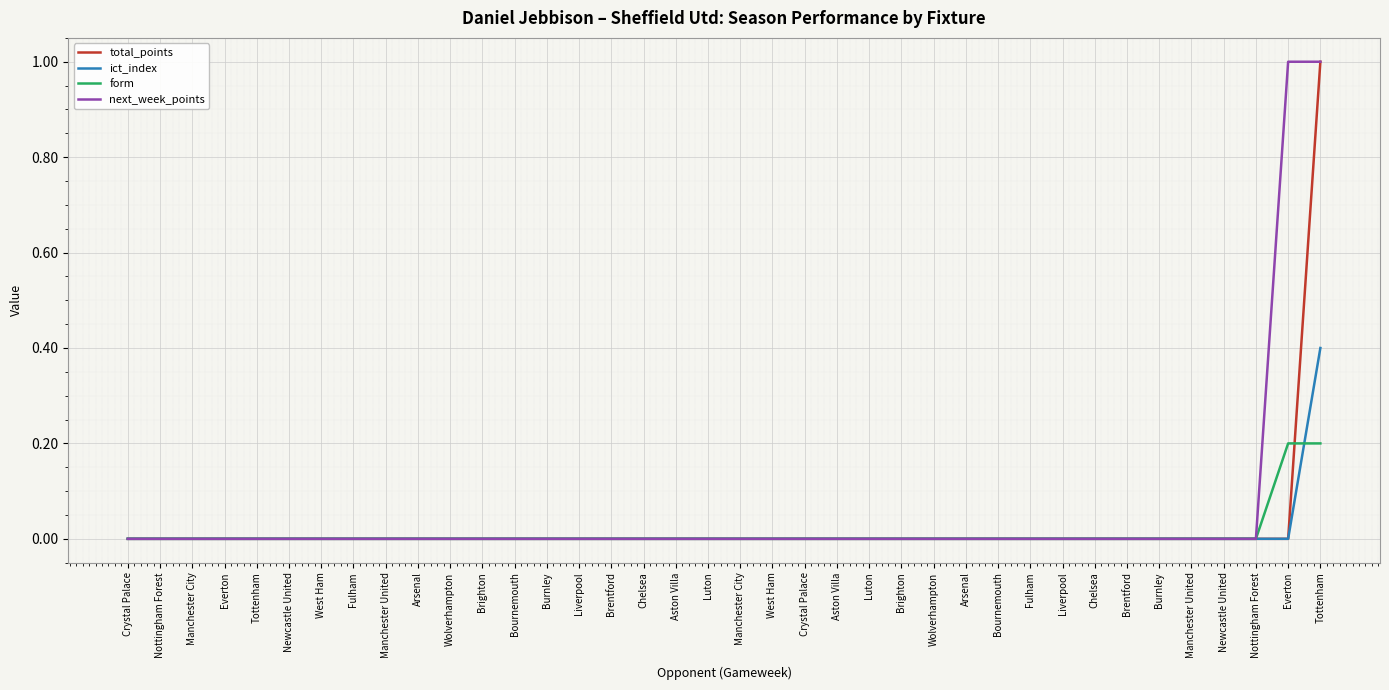

At how many categories does at least one series exceed 0?

2